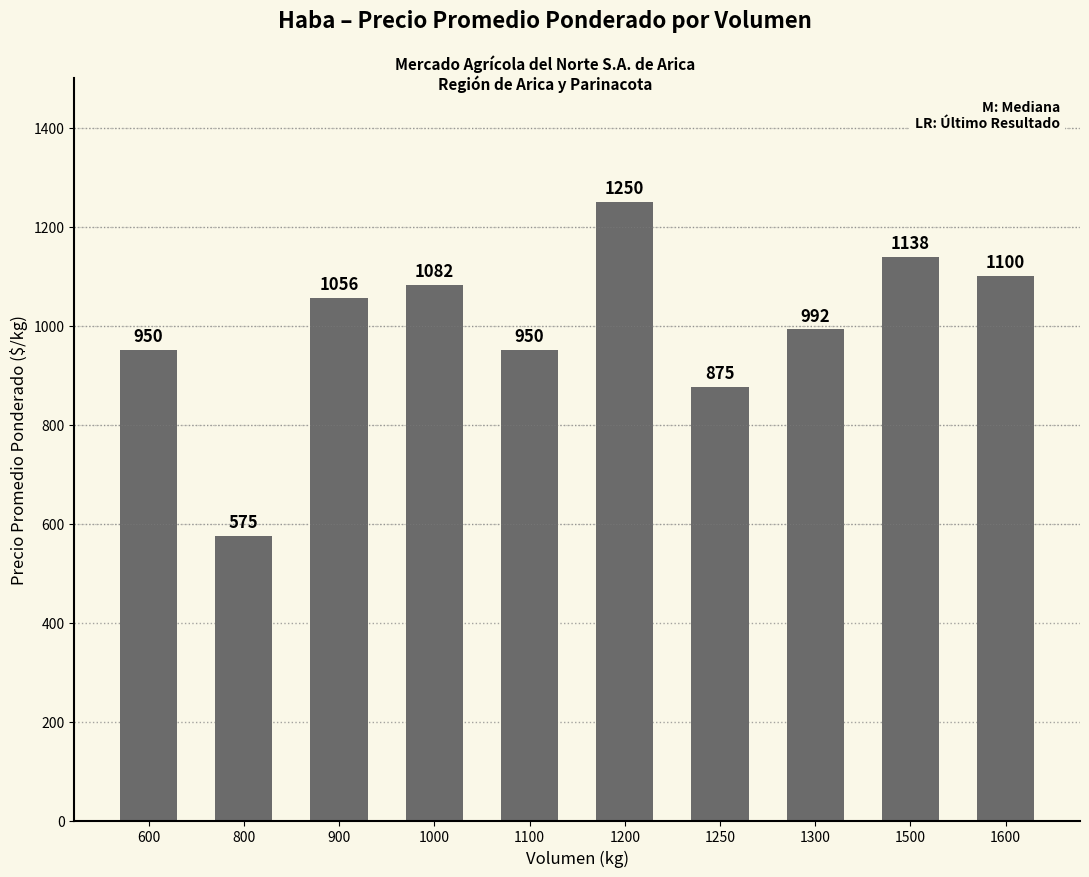

Reading left to right, extract all data points from this chart.

600=950	800=575	900=1056	1000=1082	1100=950	1200=1250	1250=875	1300=992	1500=1138	1600=1100